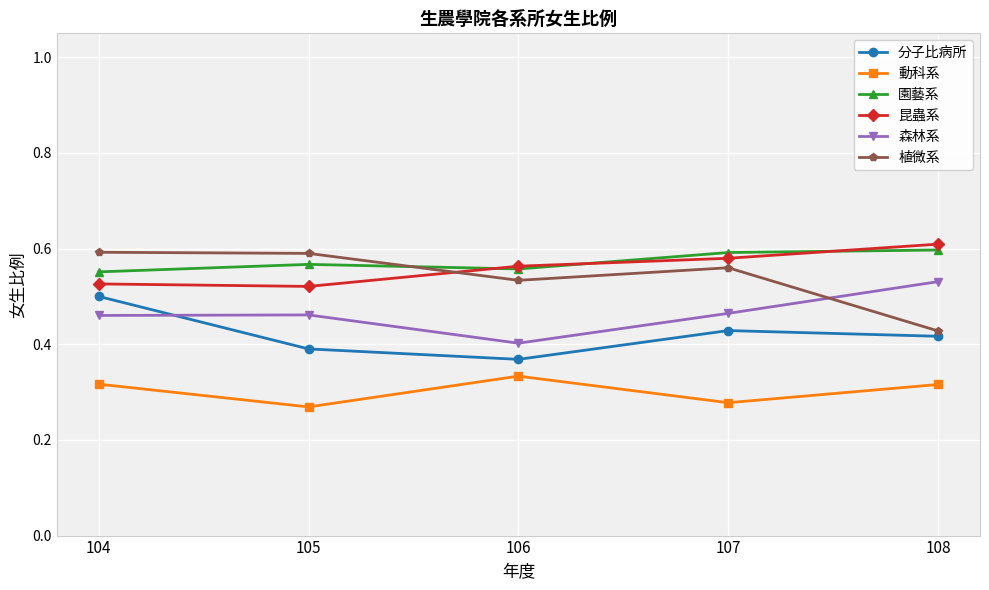

Rank the series at 105 from highest to lowest value.

植微系, 園藝系, 昆蟲系, 森林系, 分子比病所, 動科系